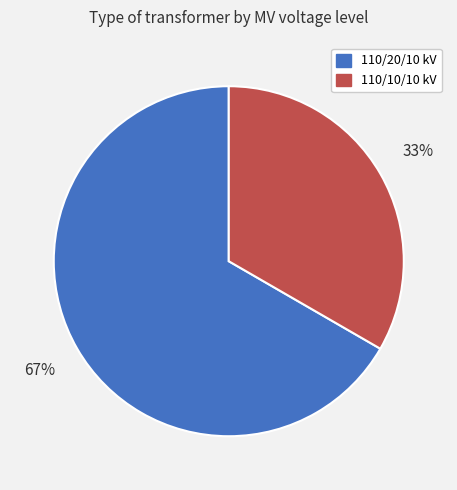

What is the majority slice?

110/20/10 kV